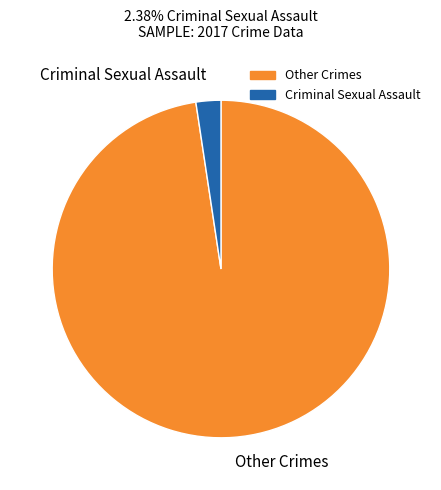

What is the largest slice in the pie chart?

Other Crimes